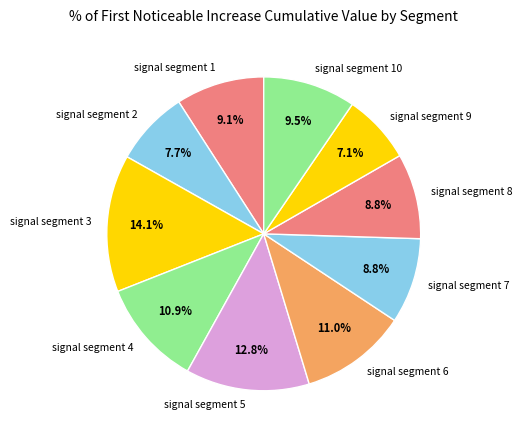

What percentage is the signal segment 1 slice, to the nearest percent?

9%